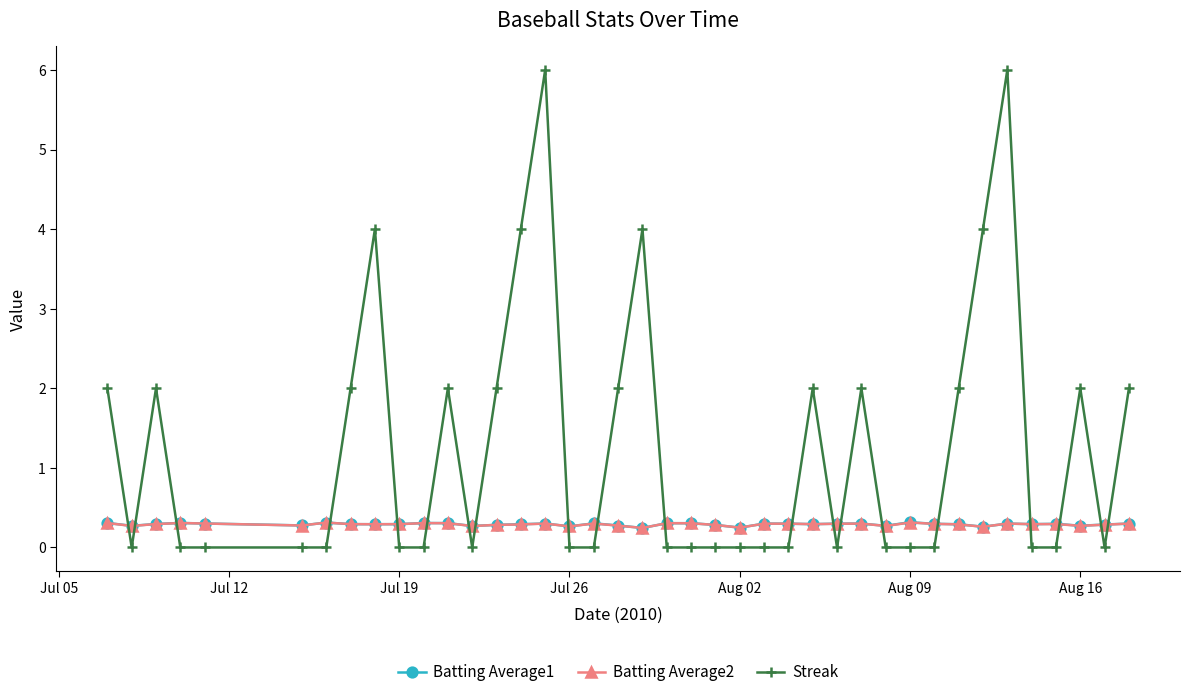

What is the value of the Batting Average1 point at the 29th from the left?

0.3